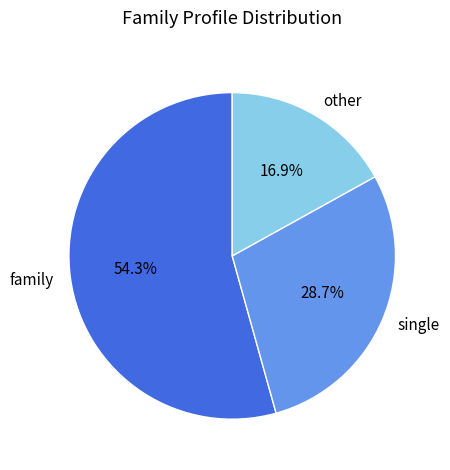

How many segments does this pie chart have?

3